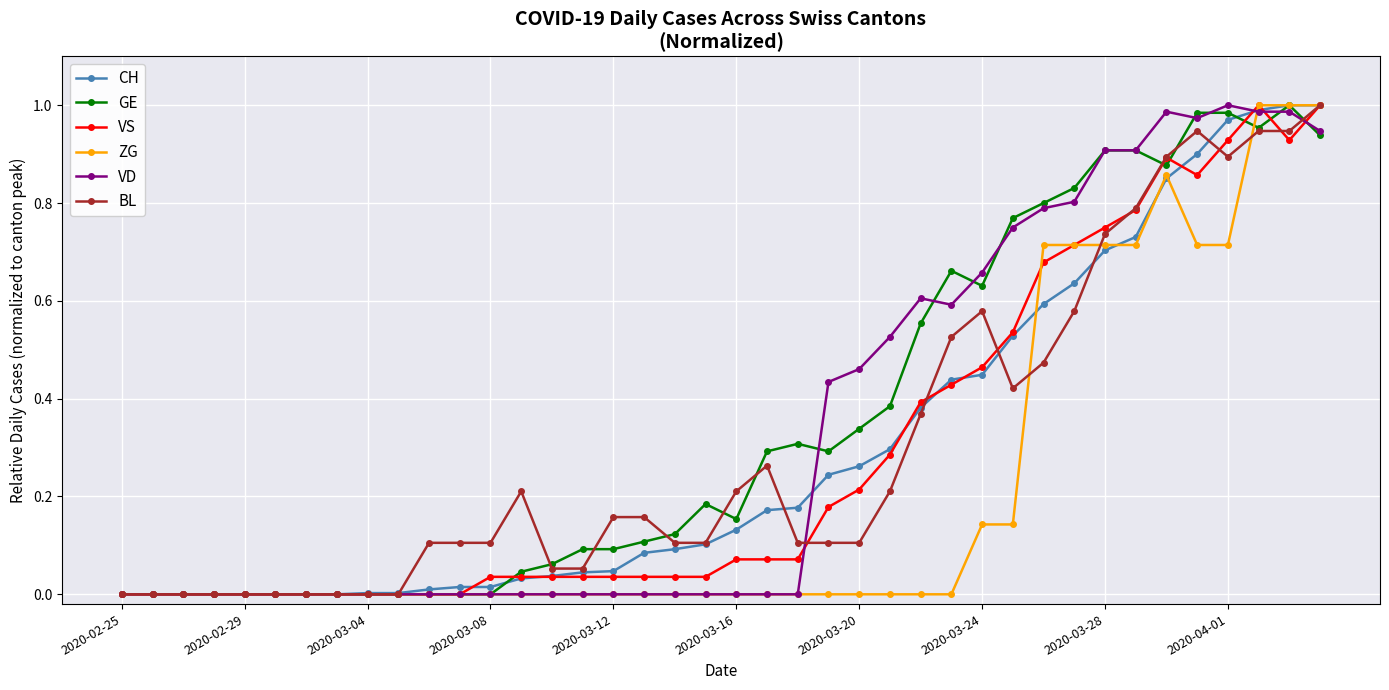

True or false: VS has more than 0 interior local peaks.

True